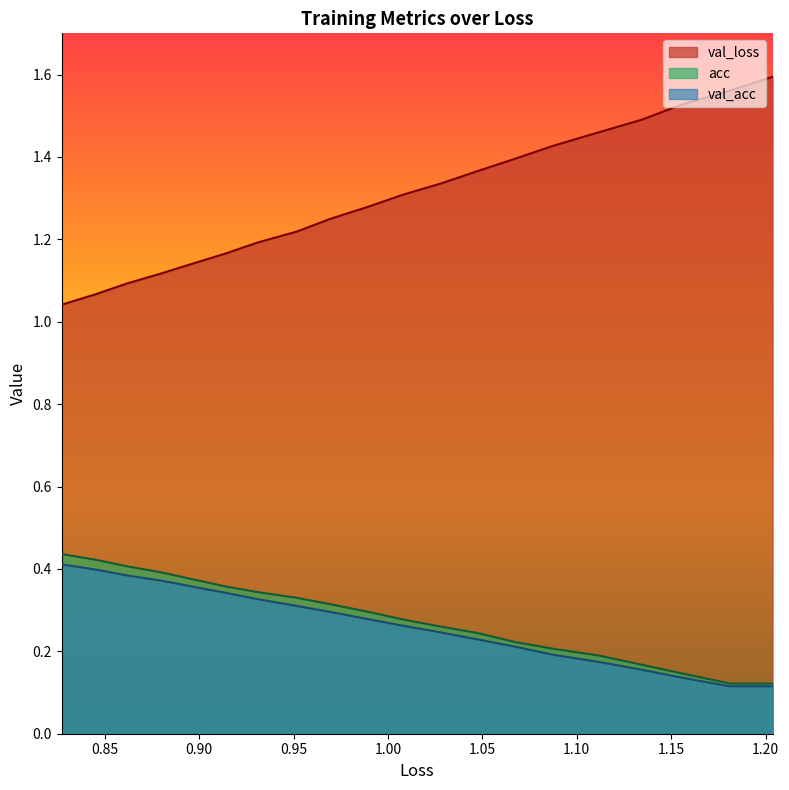

True or false: acc and val_loss cross at least once.

False